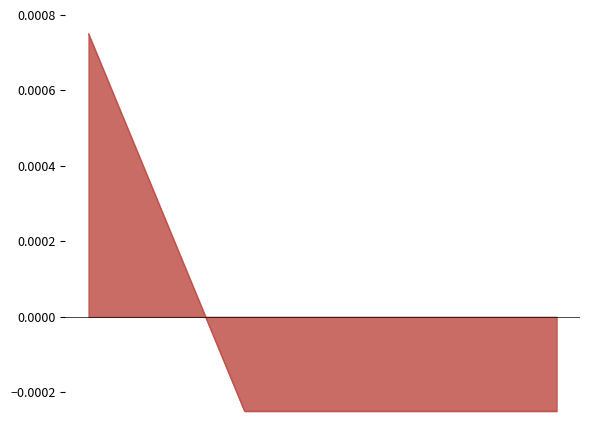

True or false: the data has more than 1 interior local peaks.

False